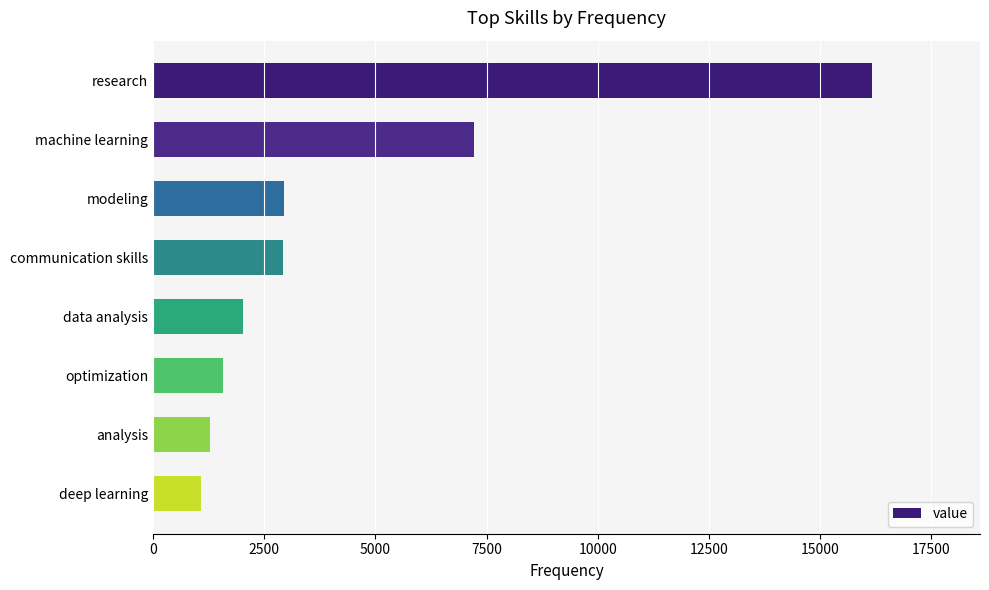

What is the sum of all values?

35181